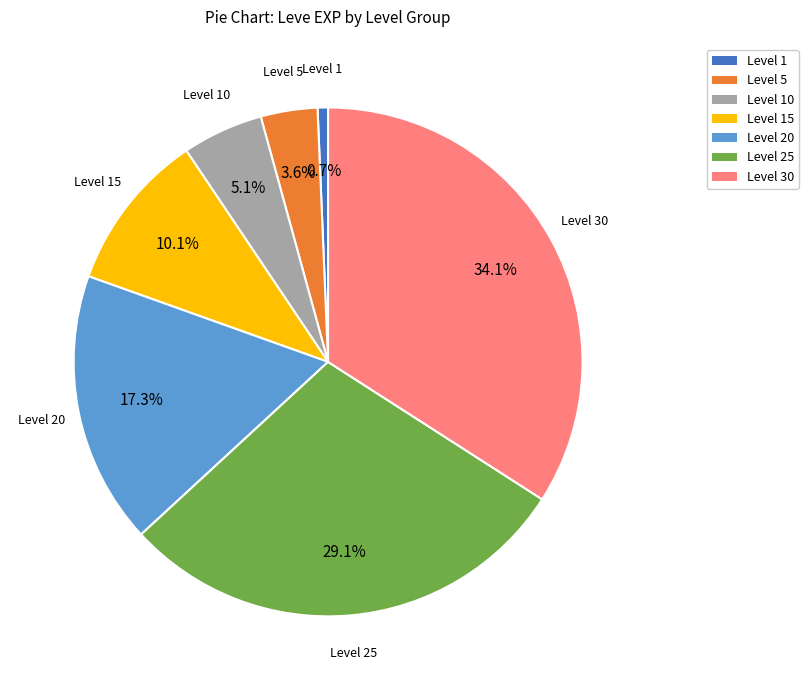

Is there any slice that represents more than half of the pie?

No